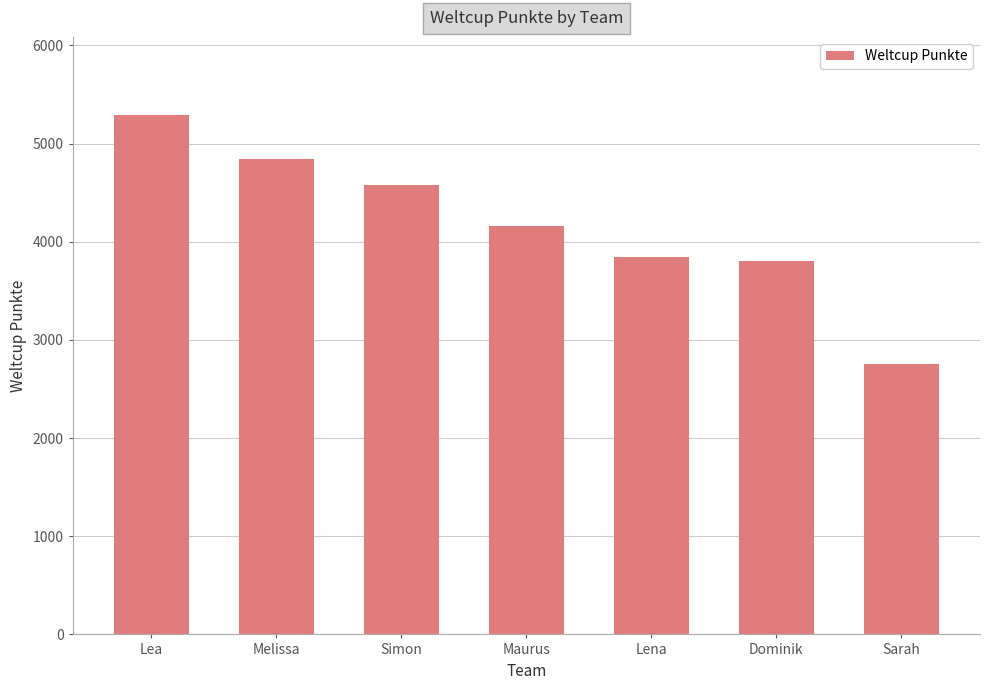

The chart shows a value of 5293 at Lea. True or false?

True